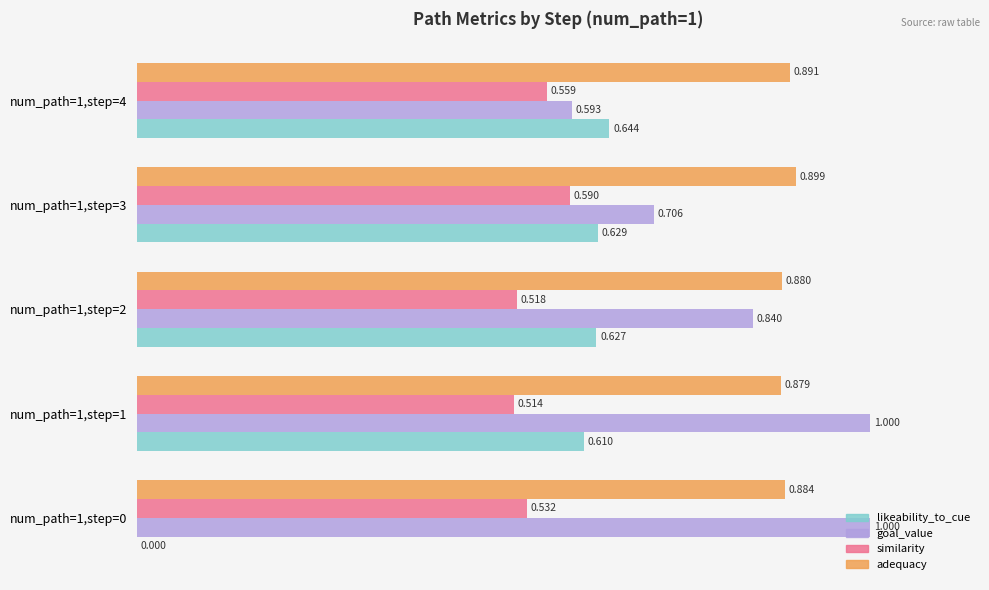

Which series has the largest total across all categories?

adequacy